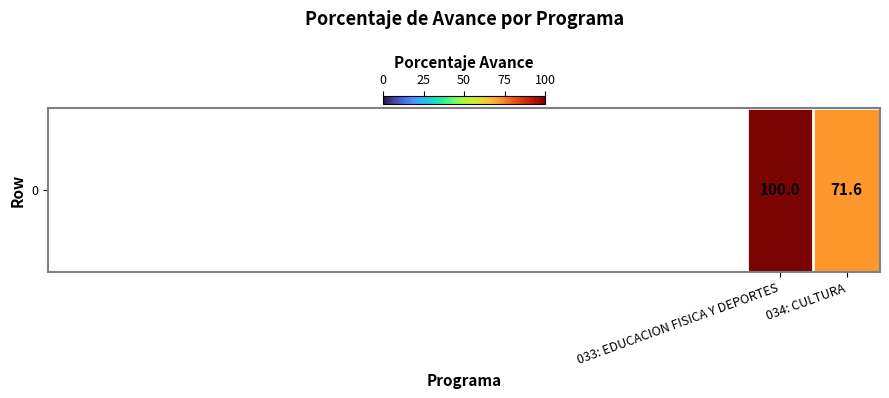

What value does the data have at 034: CULTURA?

71.6